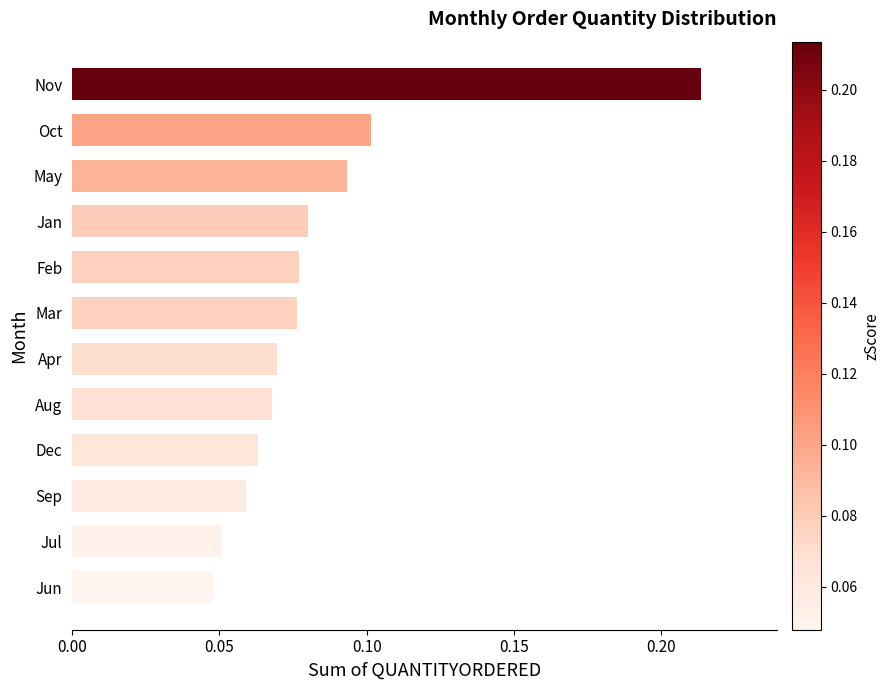

Count the values in the range 0 to 1.

12